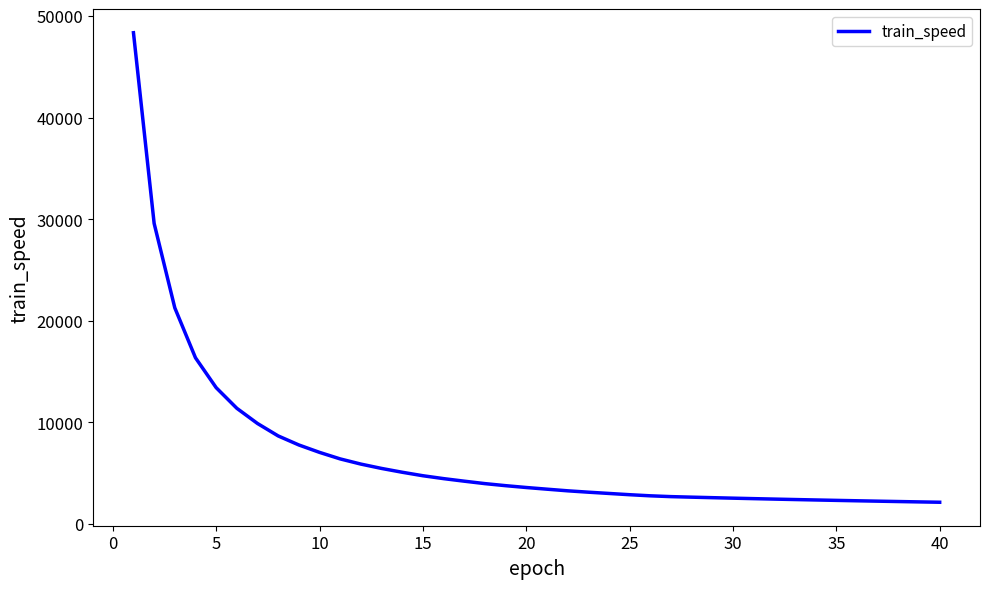

Is this an area chart (filled region under the line)?

No